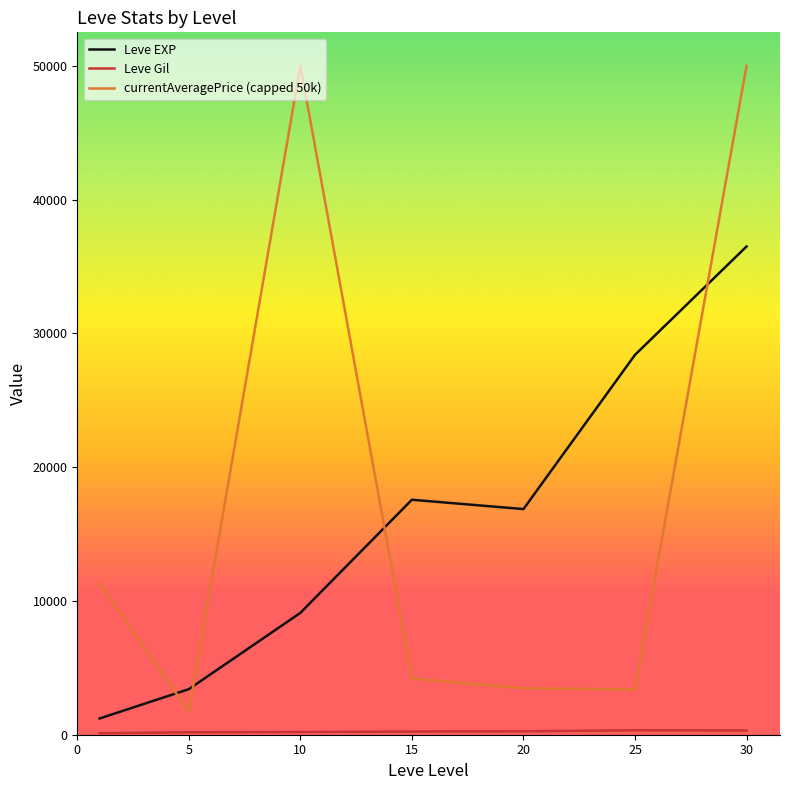

What is the greatest value displayed?

50000.0